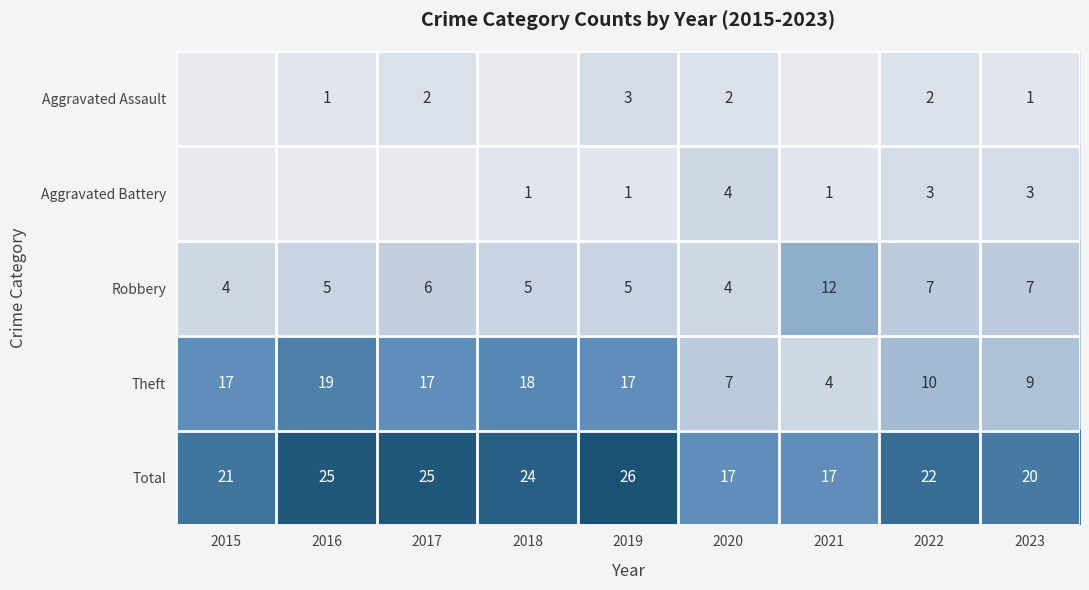

The Aggravated Battery series shows 1 at 2019. True or false?

True